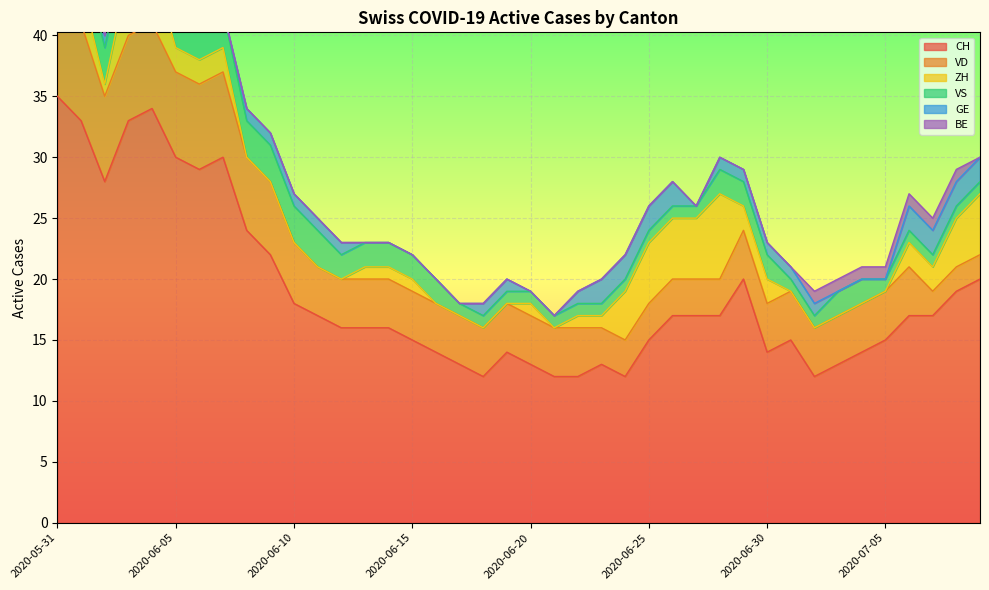

What is the average value of the VD series?

4